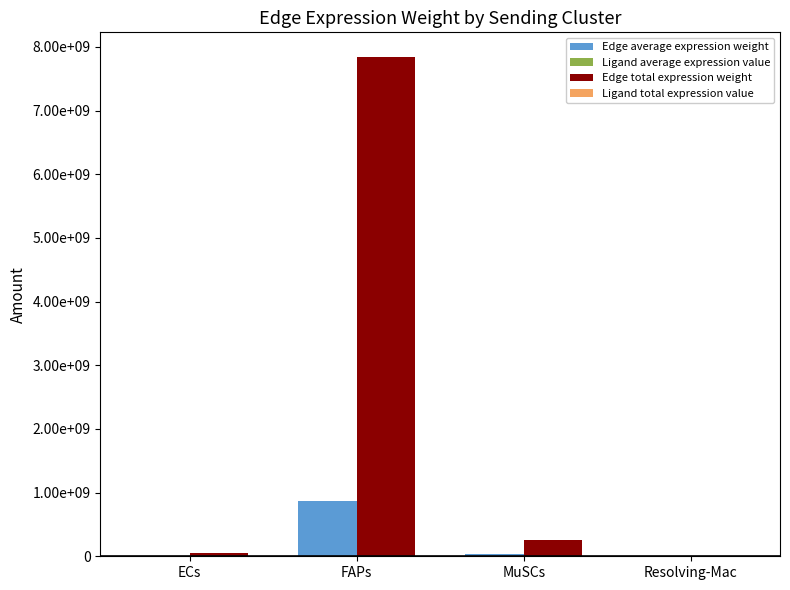

What is the difference between the maximum and minimum values in the Ligand average expression value series?

364558.2